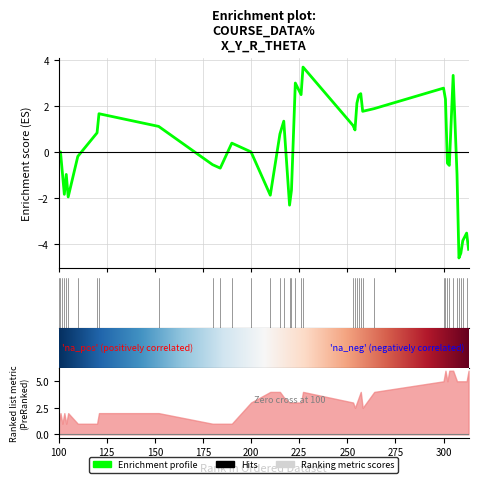

True or false: x and y intersect in this chart.

True